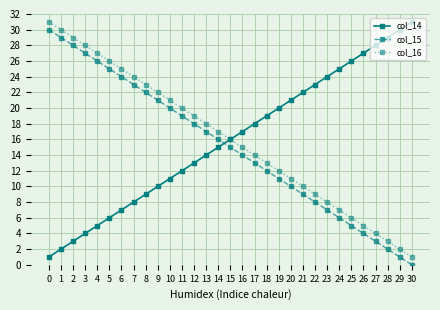

What is the difference between the maximum and minimum values in the col_14 series?

30